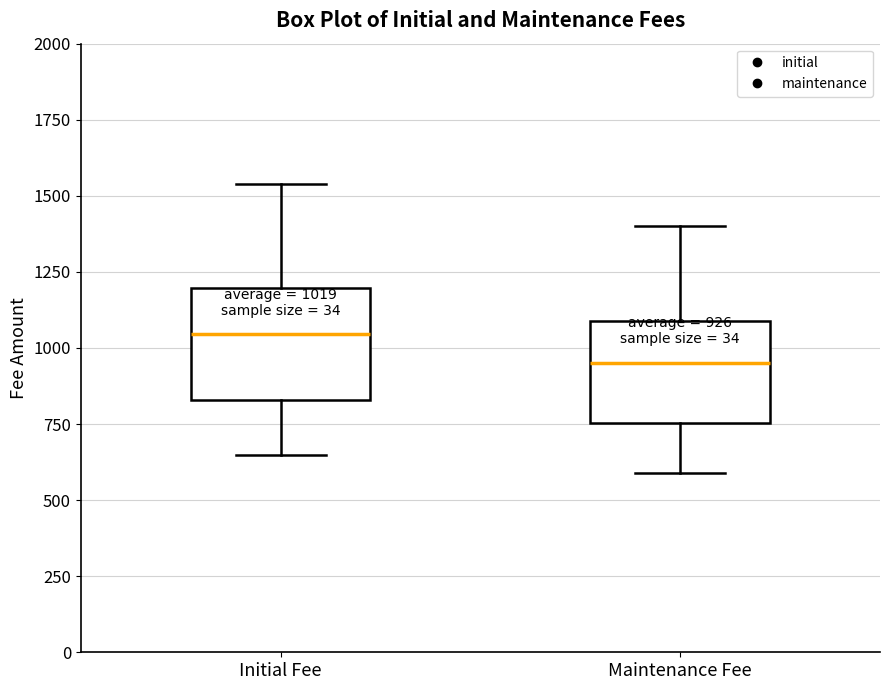

Which box's median line is the highest?

Initial Fee